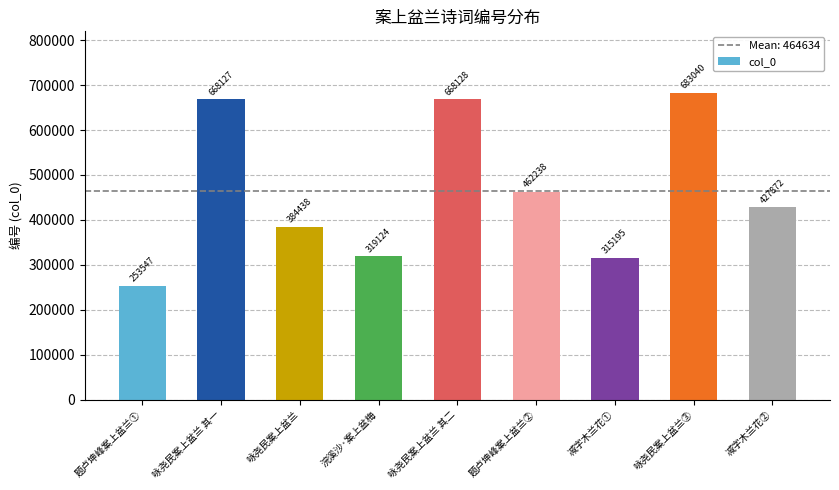

How many bars are there in total?

9